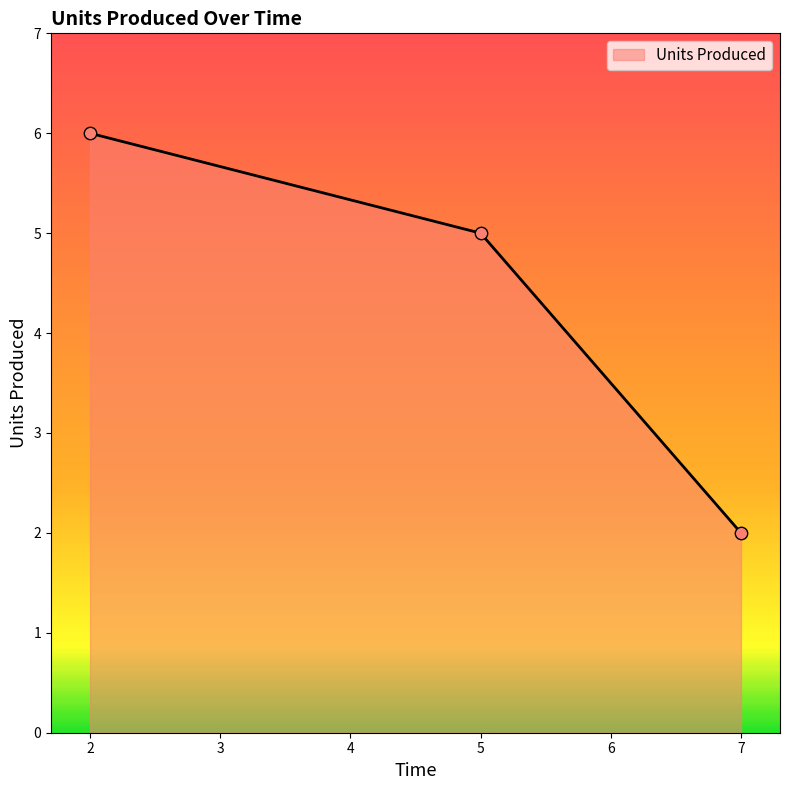

Between 2 and 7, which is larger?

2